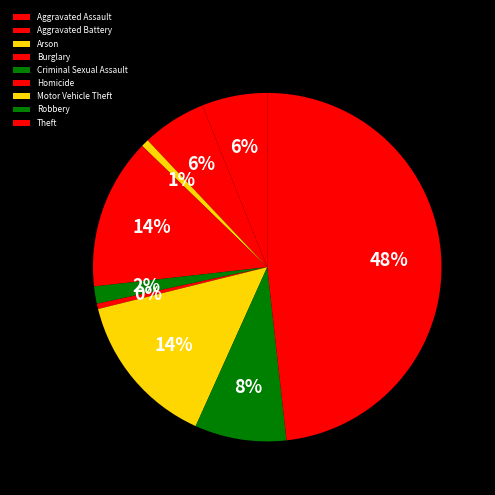

Between Homicide and Aggravated Assault, which is larger?

Aggravated Assault